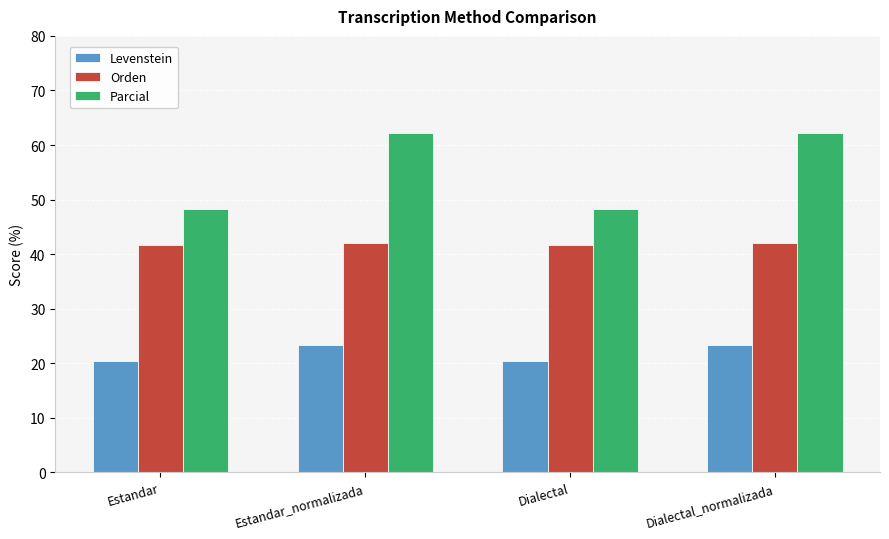

What is the difference between the maximum and minimum values in the Levenstein series?

3.0